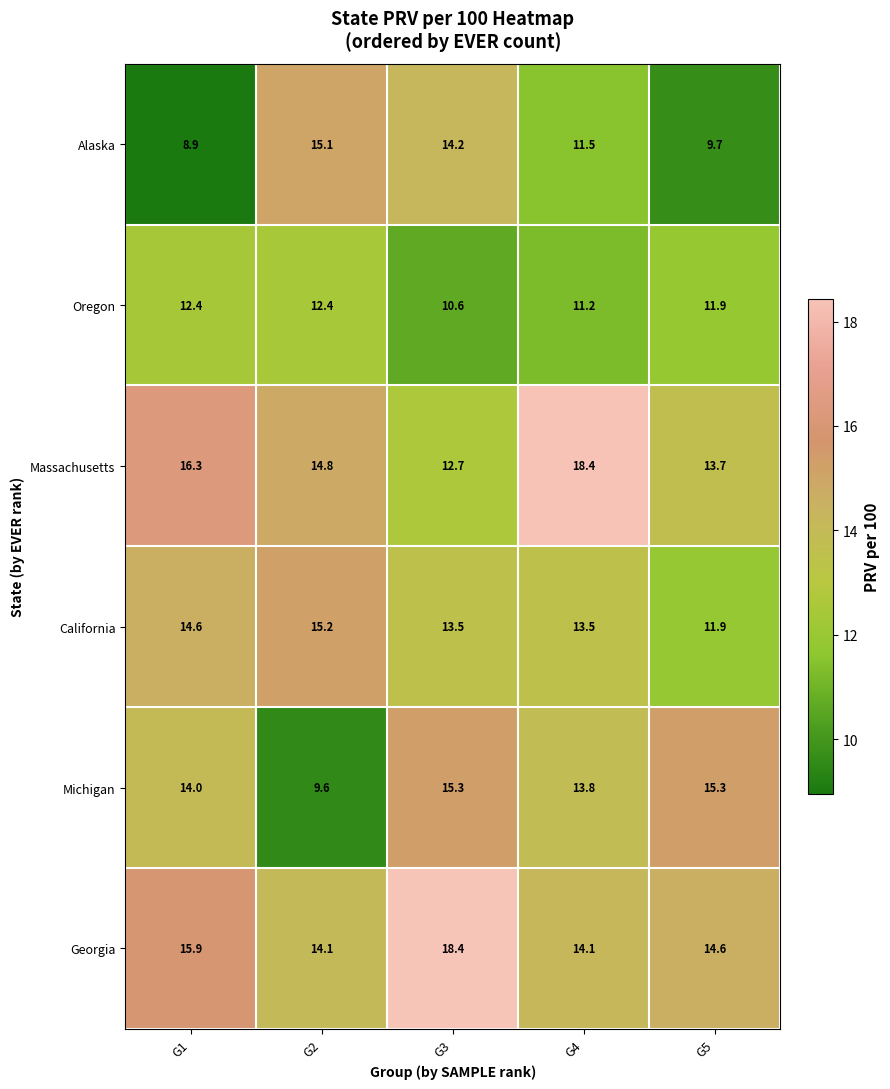

Which label corresponds to the smallest value in the chart?

G1